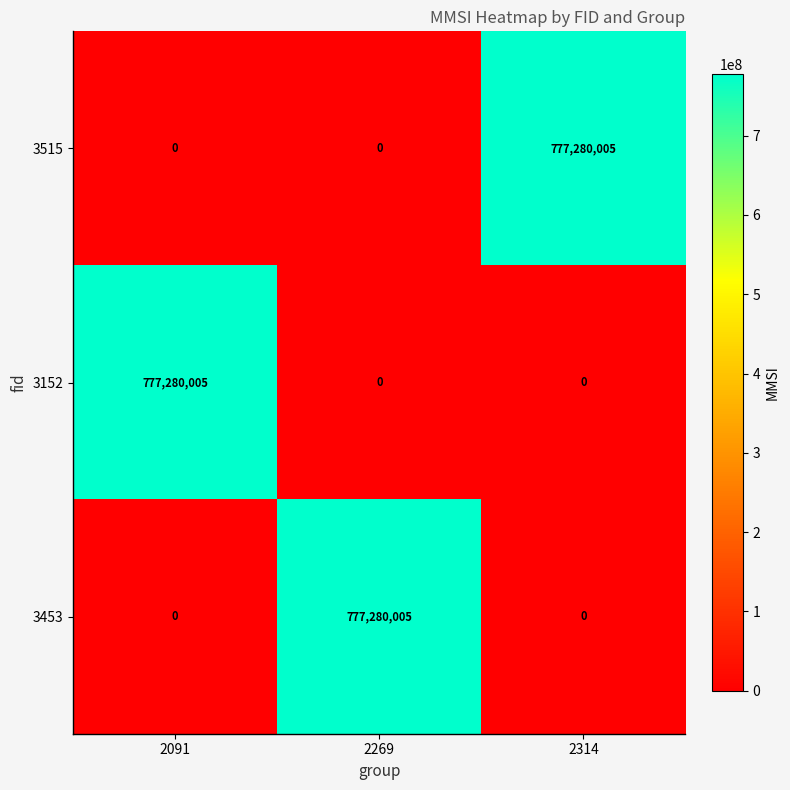

What is the spread (max minus min) of values at 2091?

777280005